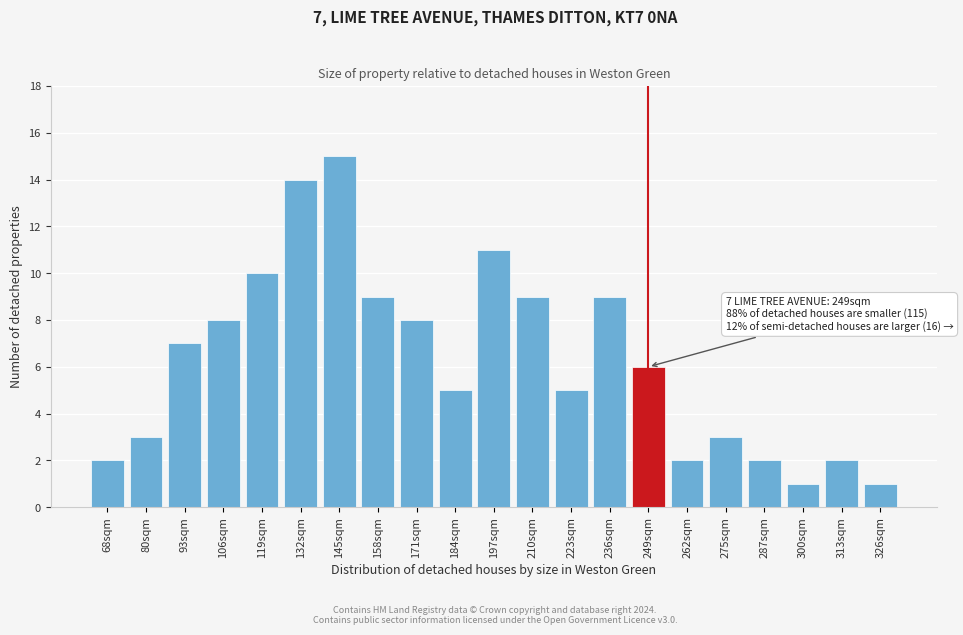

Reading left to right, transcribe all the data shown in this chart.

2	3	7	8	10	14	15	9	8	5	11	9	5	9	6	2	3	2	1	2	1